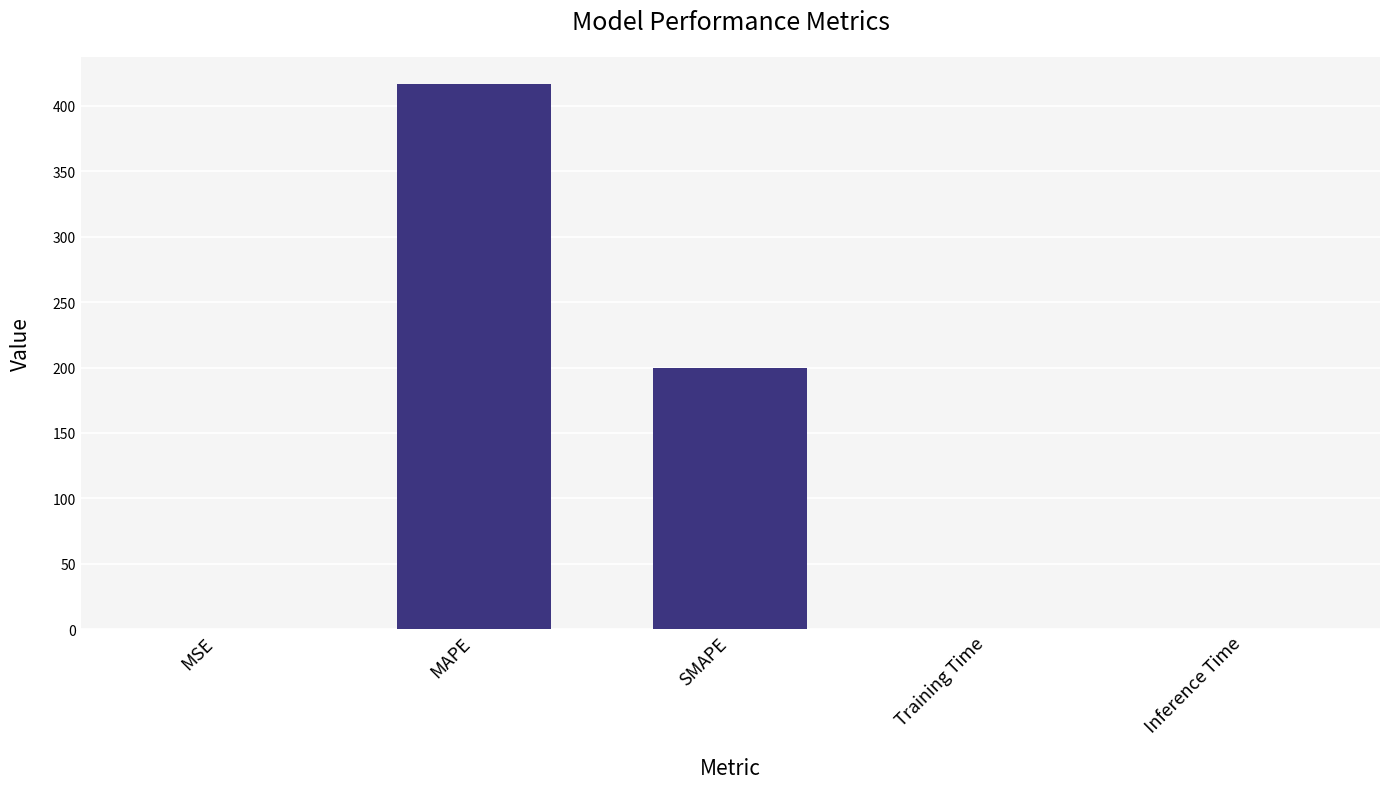

What is the sum of the values at MAPE and Training Time?

416.7